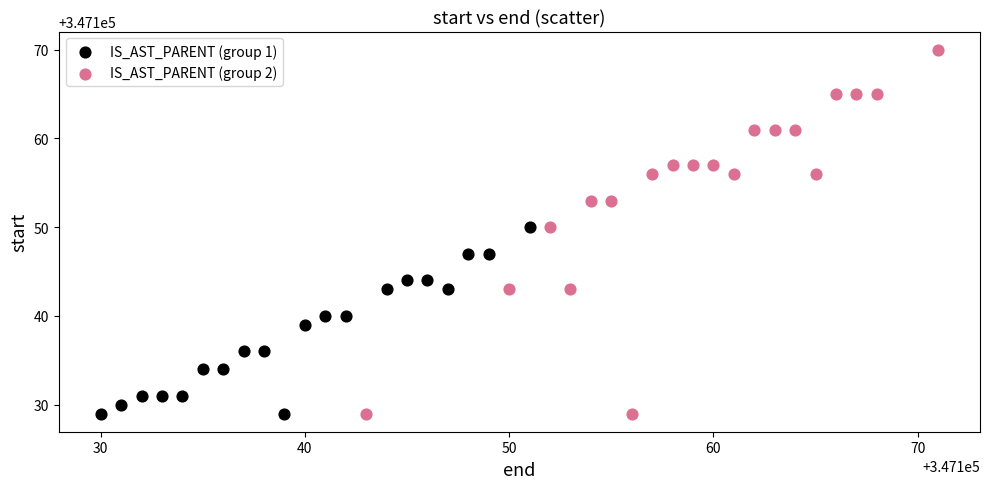

Which series reaches the maximum Y coordinate?

IS_AST_PARENT (group 2)